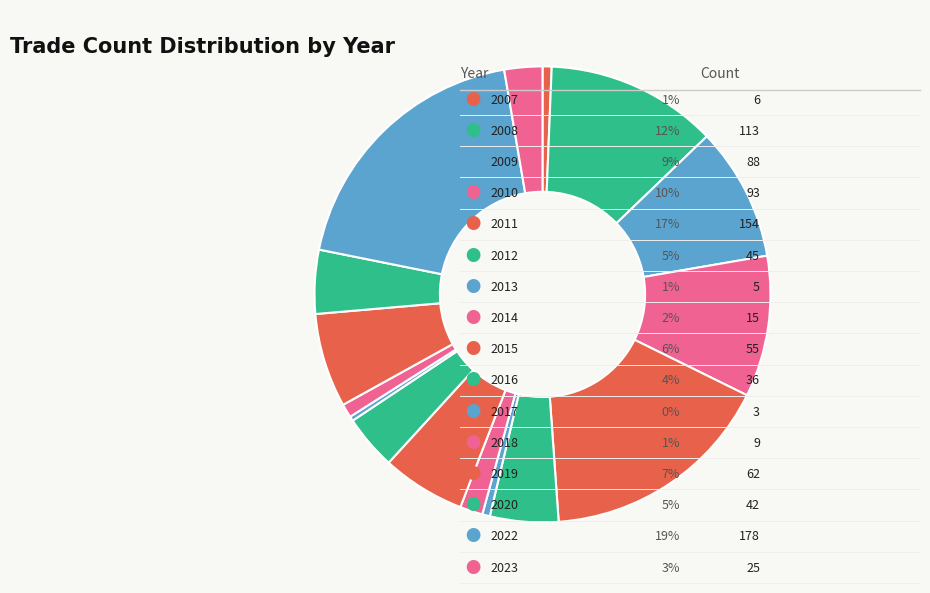

Is there any slice that represents more than half of the pie?

No